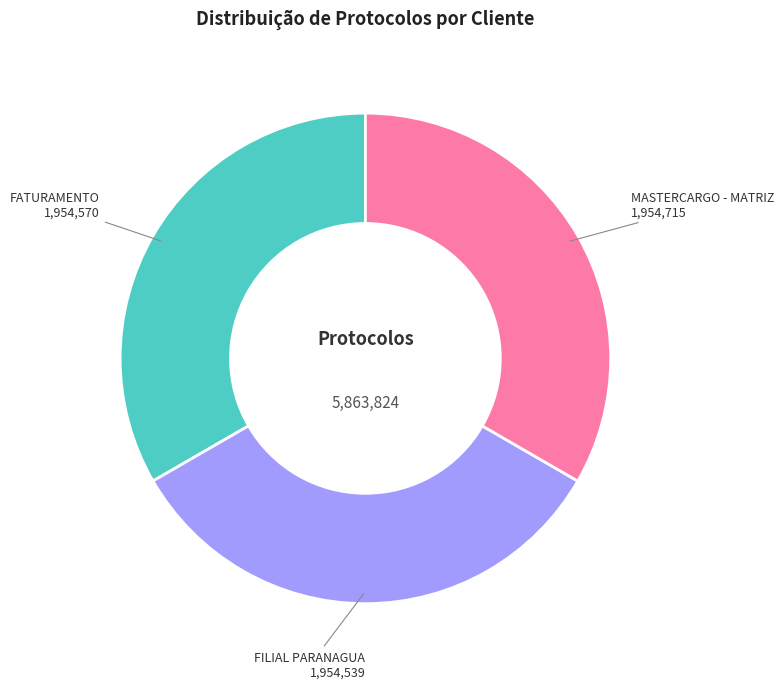

Is it true that FILIAL PARANAGUA is 44% of the pie?

False